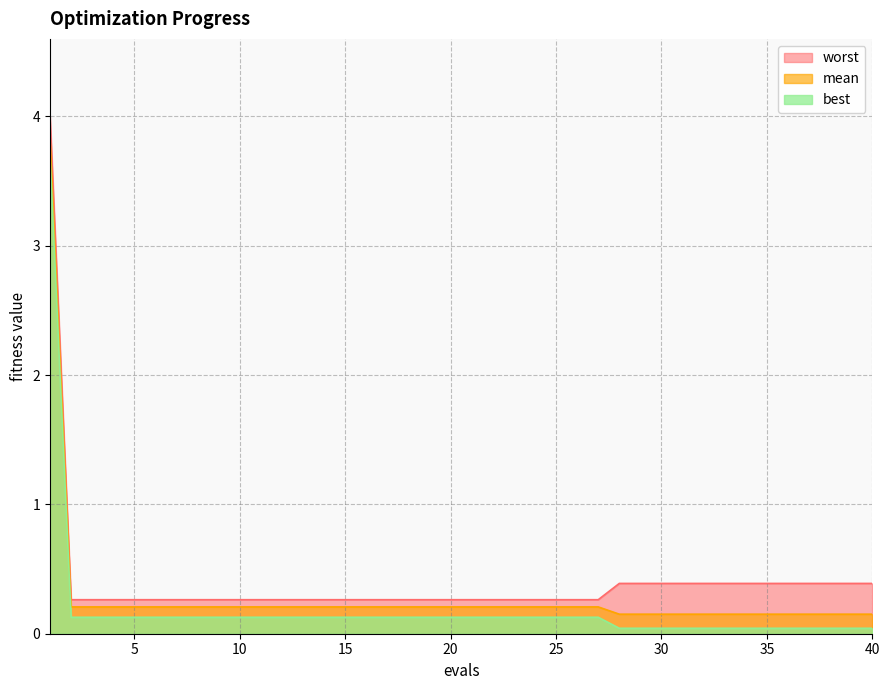

What are all the series names shown in the legend?

worst, mean, best